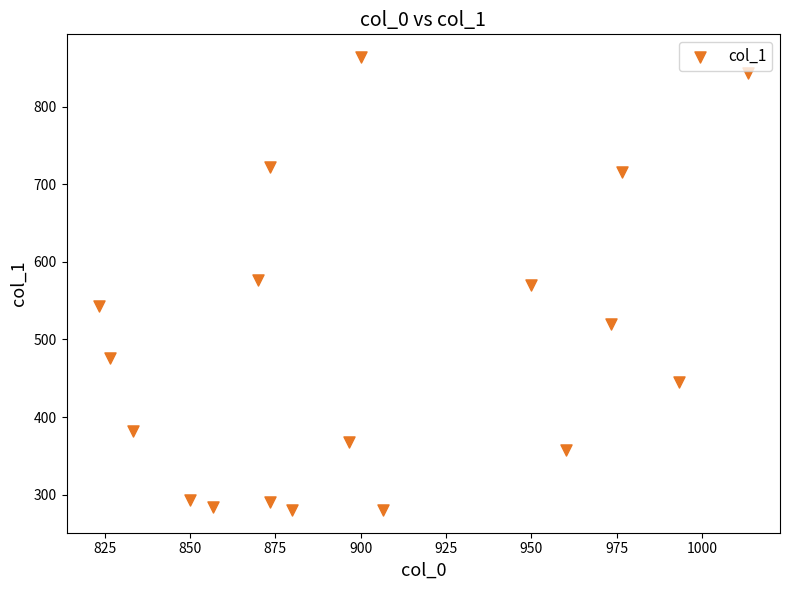

What is the range of Y values (max minus min)?

583.9